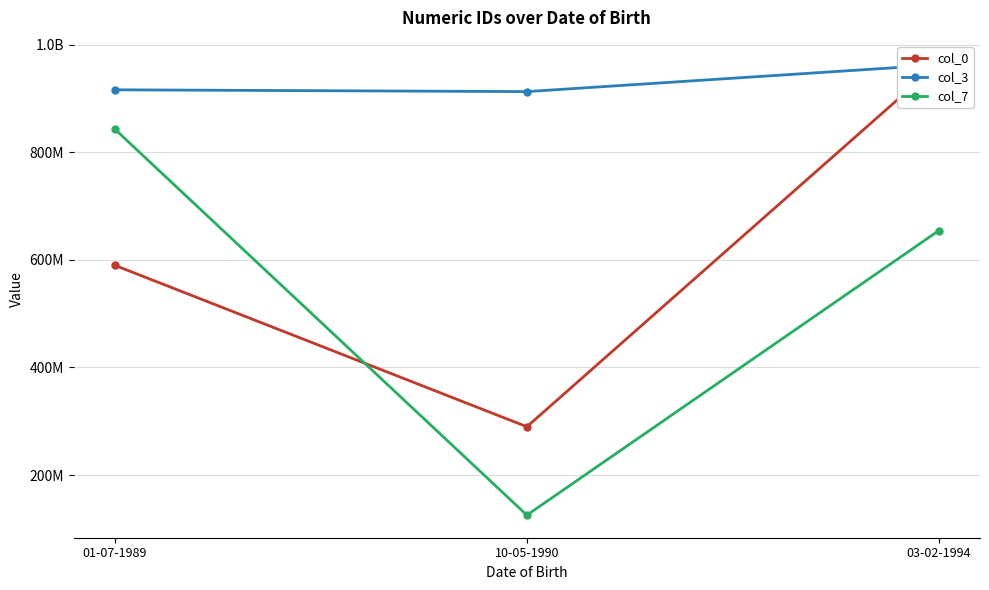

Rank the series by their average value, from lowest to highest.

col_7, col_0, col_3